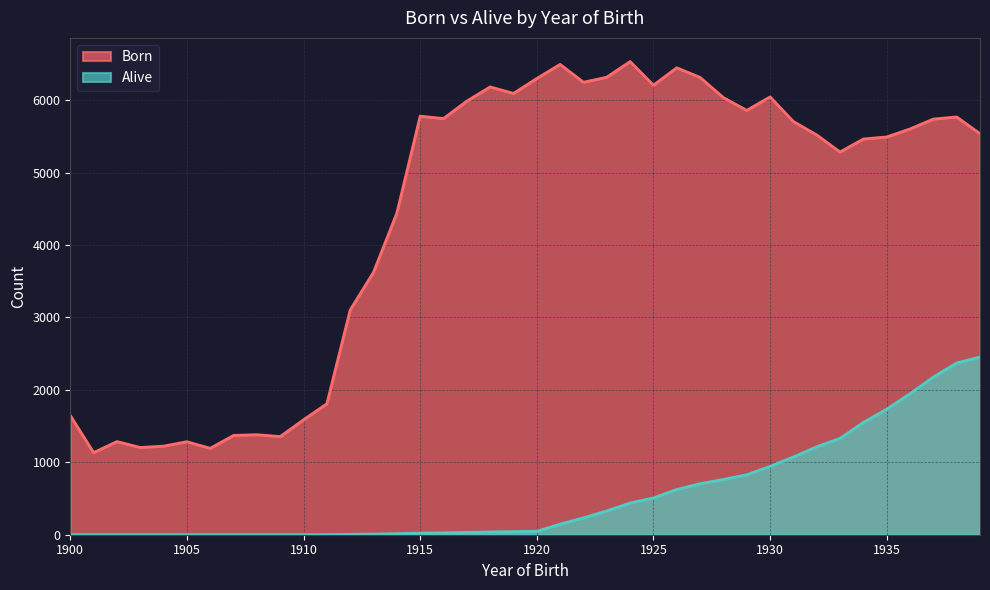

Reading left to right, list all the values displayed in this chart.

Born: 1900=1646	1901=1133	1902=1286	1903=1204	1904=1223	1905=1284	1906=1193	1907=1371	1908=1381	1909=1355	1910=1587	1911=1808	1912=3103	1913=3624	1914=4441	1915=5778	1916=5745	1917=5986	1918=6182	1919=6092	1920=6298	1921=6493	1922=6246	1923=6316	1924=6532	1925=6206	1926=6446	1927=6313	1928=6034	1929=5858	1930=6044	1931=5704	1932=5519	1933=5283	1934=5463	1935=5491	1936=5602	1937=5738	1938=5767	1939=5536
Alive: 1900=0	1901=0	1902=0	1903=0	1904=0	1905=0	1906=0	1907=0	1908=0	1909=0	1910=0	1911=1	1912=5	1913=8	1914=14	1915=22	1916=26	1917=32	1918=38	1919=42	1920=48	1921=146	1922=233	1923=329	1924=438	1925=508	1926=624	1927=705	1928=763	1929=828	1930=944	1931=1073	1932=1214	1933=1330	1934=1550	1935=1733	1936=1946	1937=2177	1938=2371	1939=2453